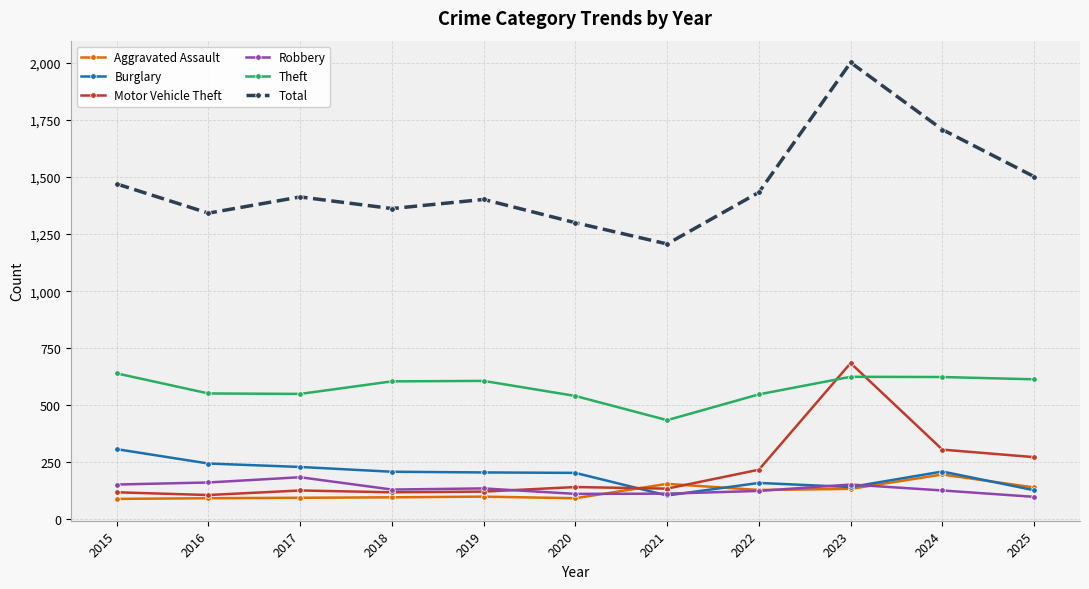

After their last crossing, which series has the higher values: Robbery or Aggravated Assault?

Aggravated Assault